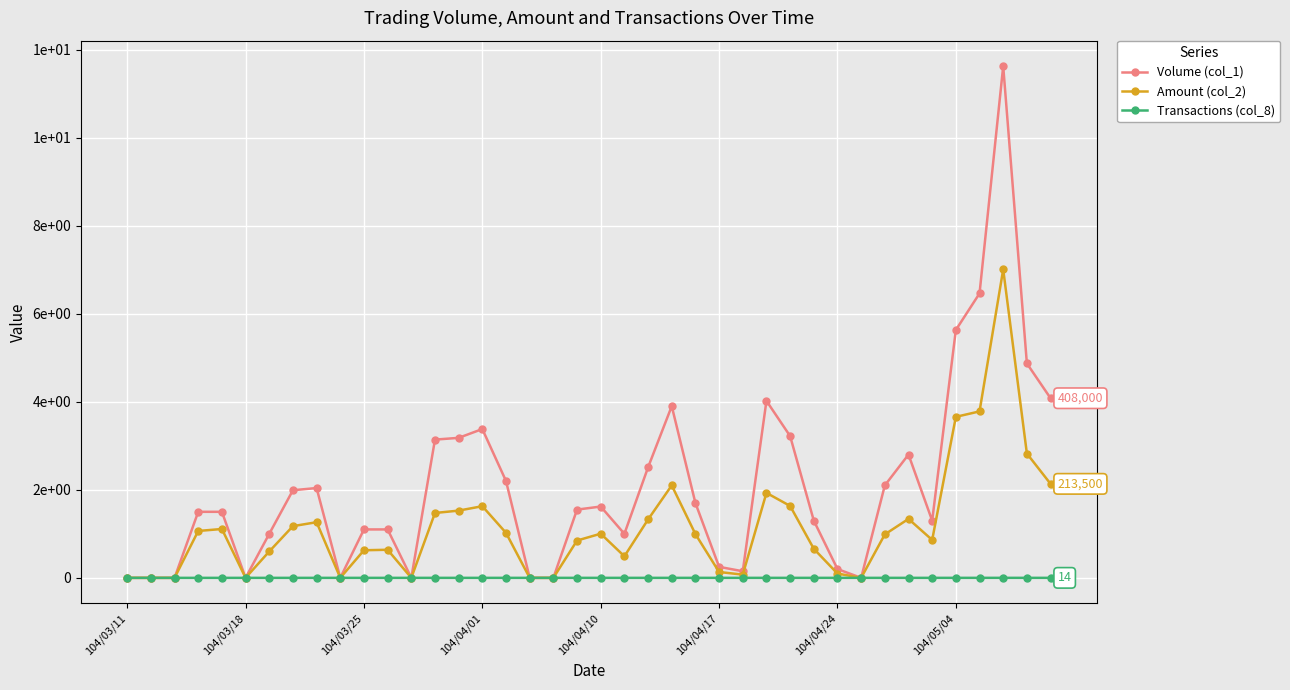

How many interior local peaks does the Volume (col_1) series have?

7